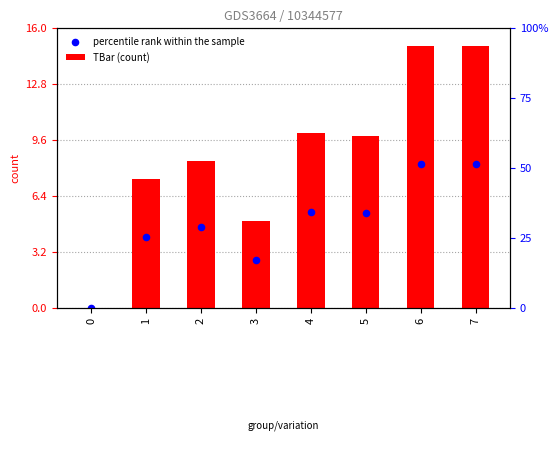

What are all the series names shown in the legend?

TBar (count), percentile rank within the sample